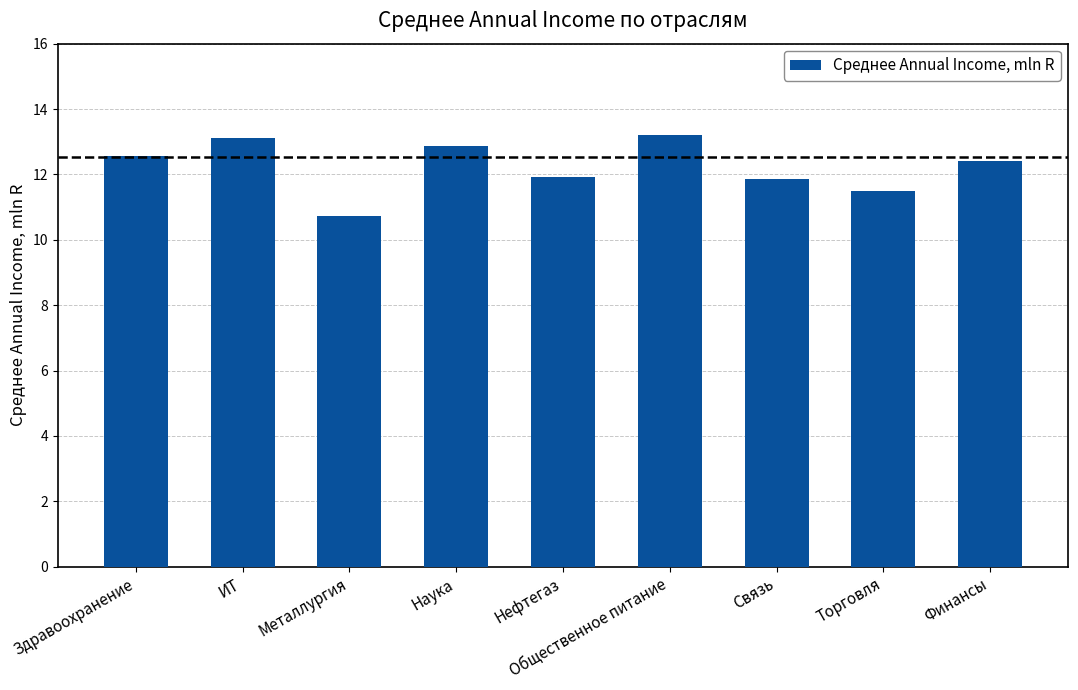

Reading right to left, extract all data points from this chart.

12.4	11.5	11.9	13.2	11.9	12.9	10.7	13.1	12.6